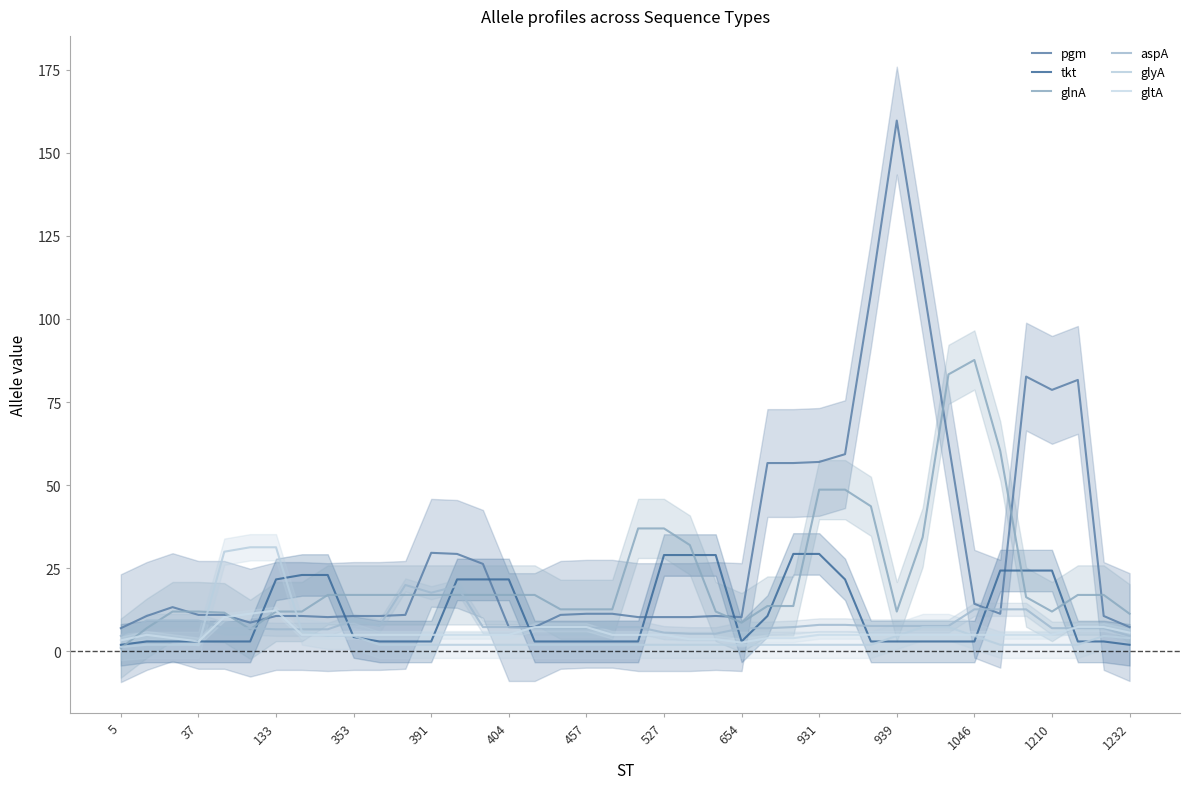

At which label does glyA reach its peak?

404